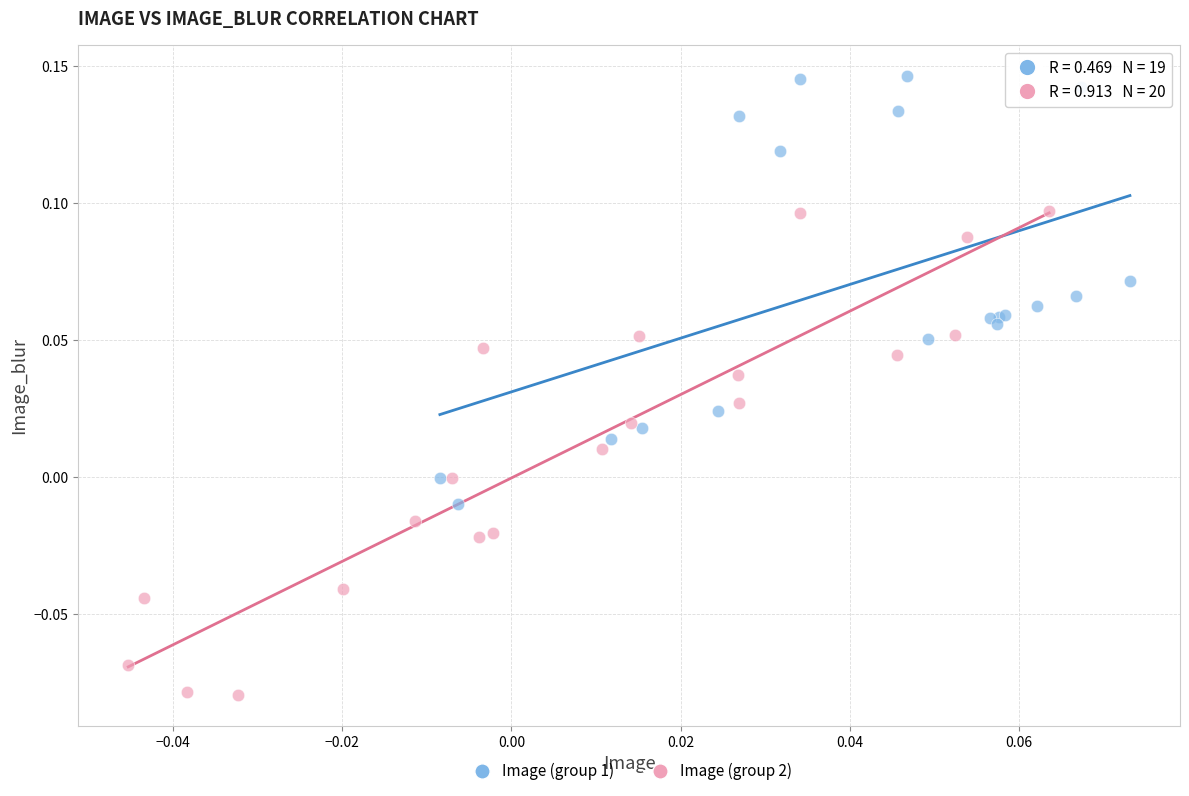

Which series reaches the minimum Y coordinate?

Image (group 2)